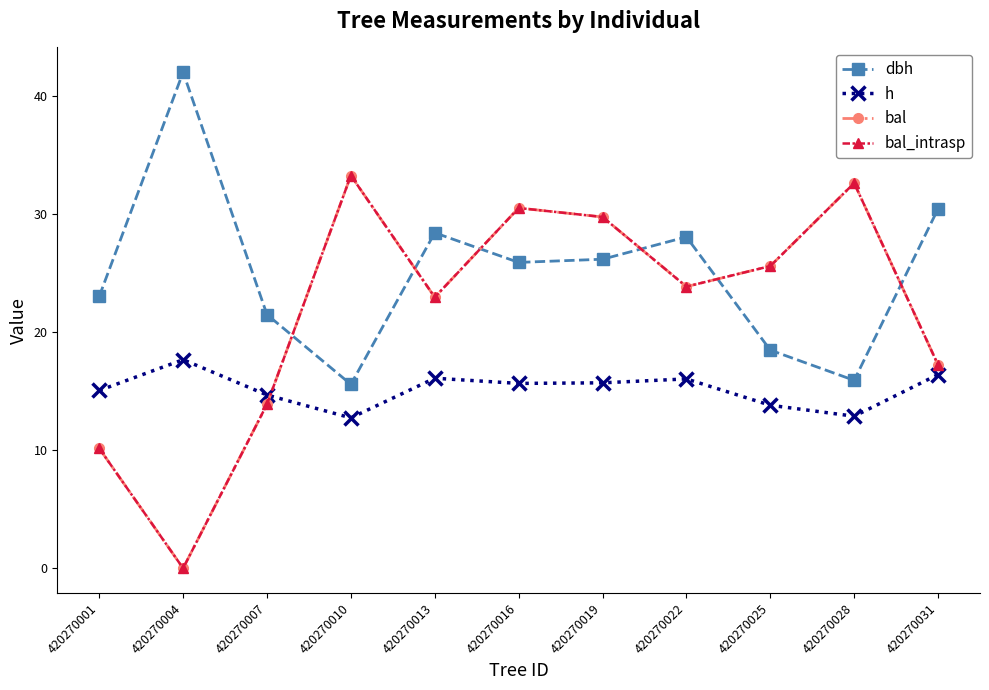

Is this an area chart (filled region under the line)?

No